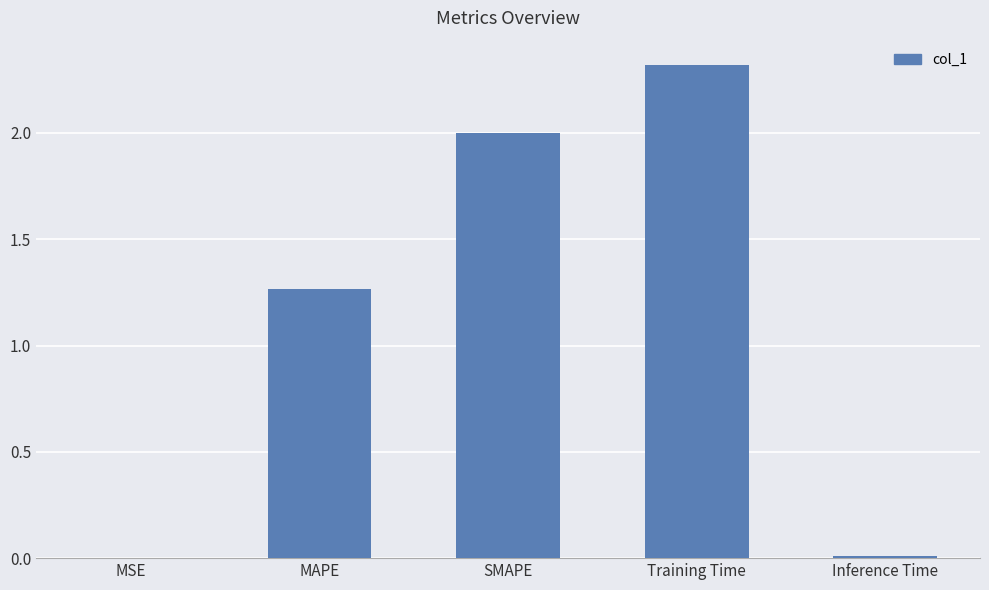

What is the difference between the values at Training Time and SMAPE?

0.3